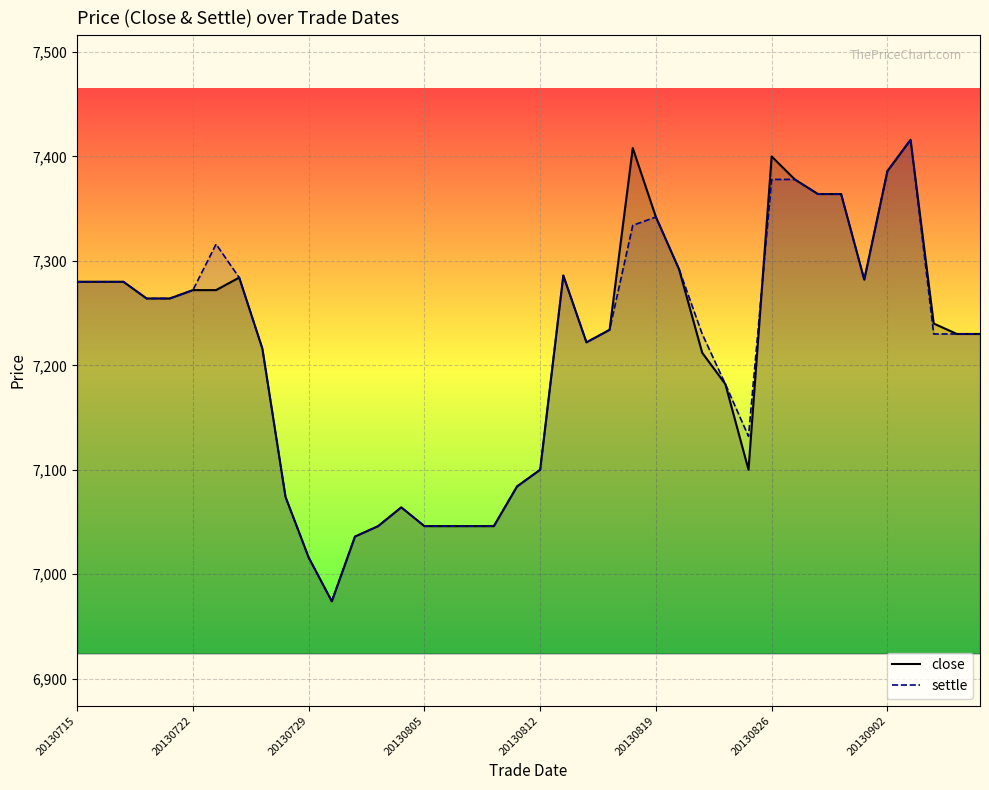

True or false: settle has more than 0 interior local peaks.

True